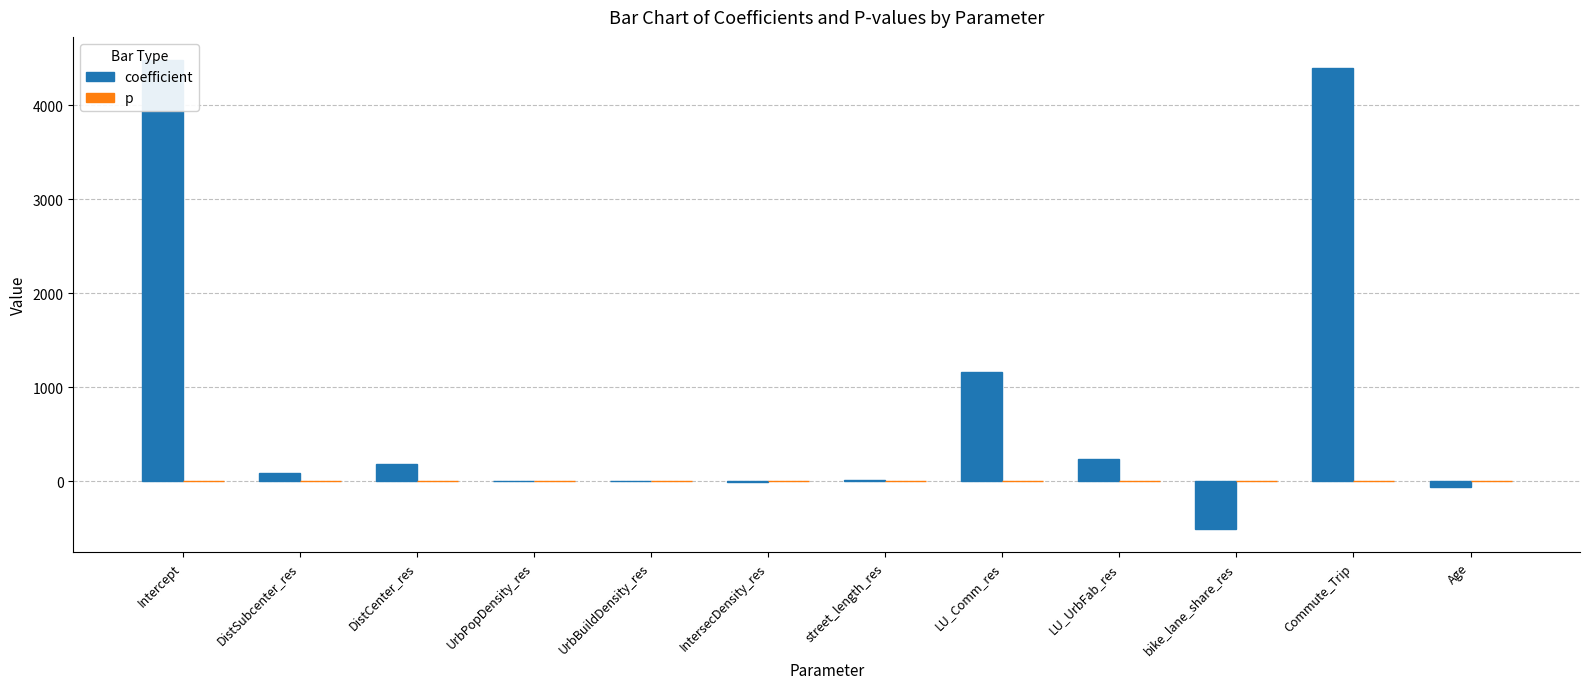

At LU_UrbFab_res, list the series in order from smallest to largest.

p, coefficient